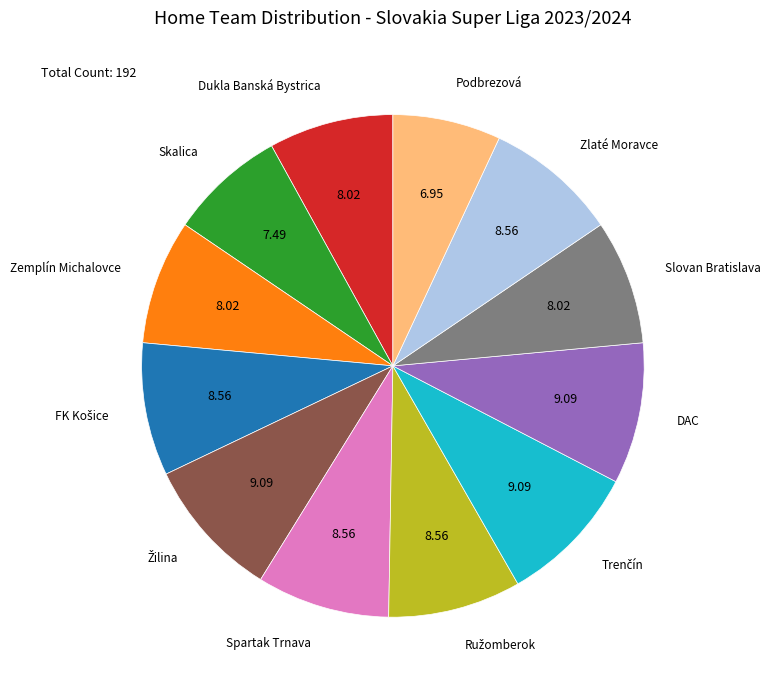

Does any single category account for the majority?

No